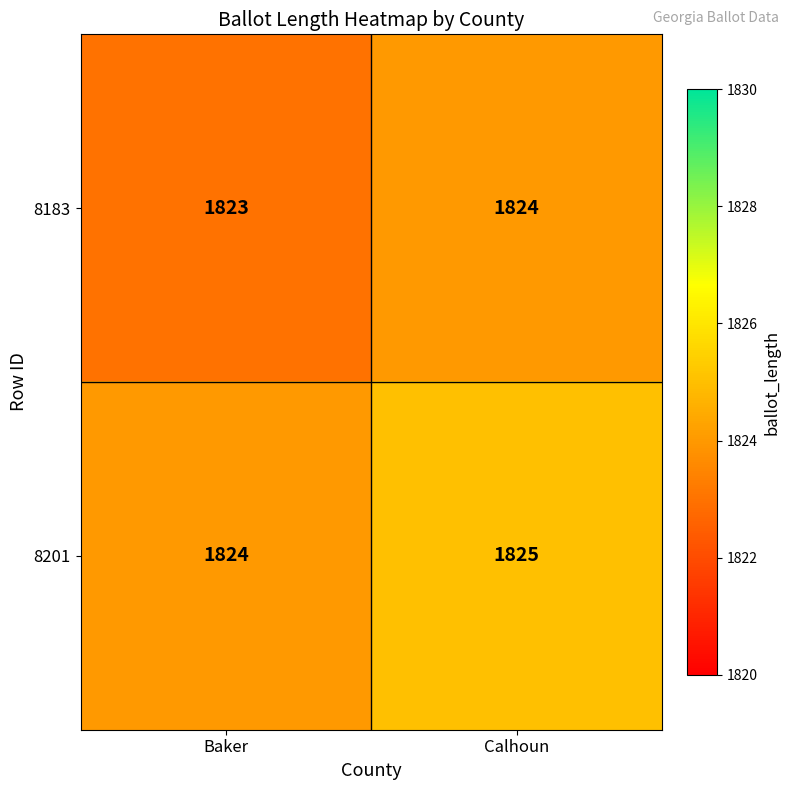

What is the total value across all series at Baker?

3647